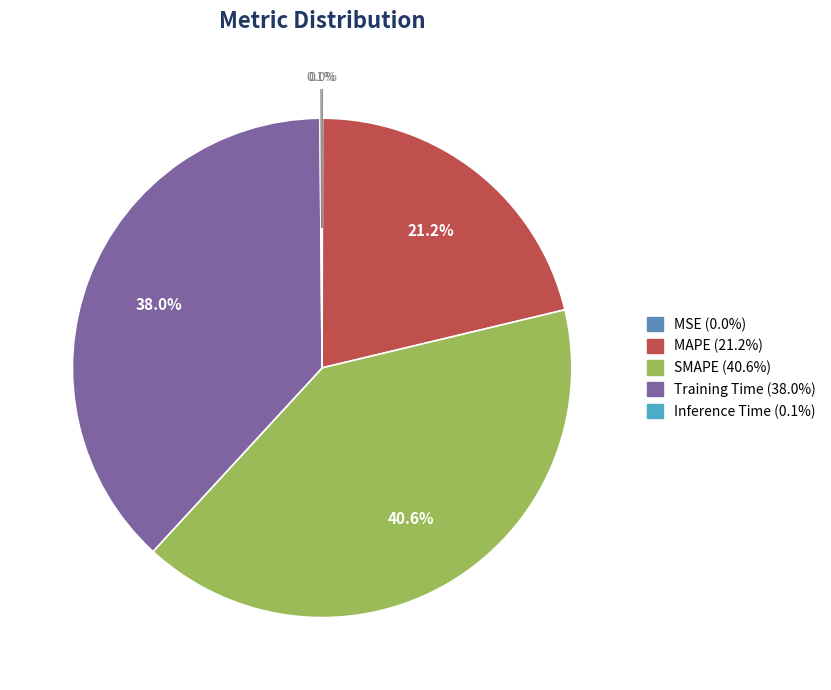

To the nearest percent, what is the difference between the largest and smallest slice percentages?

41%